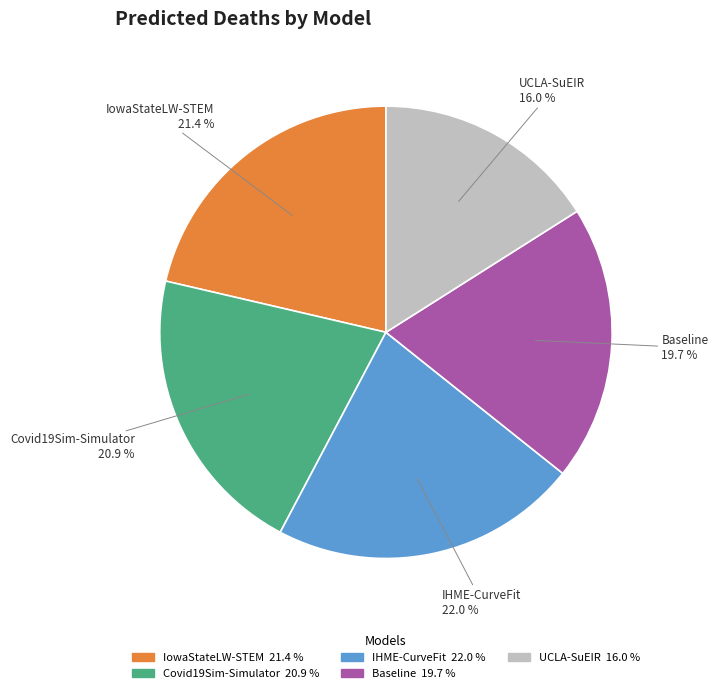

To the nearest percent, what is the difference between the Baseline and IHME-CurveFit slice percentages?

2%